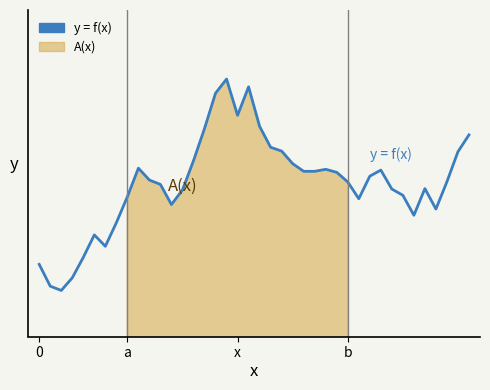

How many interior local valleys (lower than both neighbors) does the data have?

7